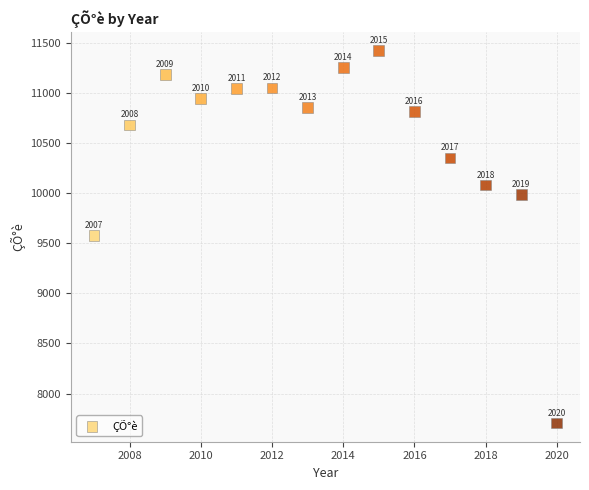

What is the range of X values (max minus min)?

13